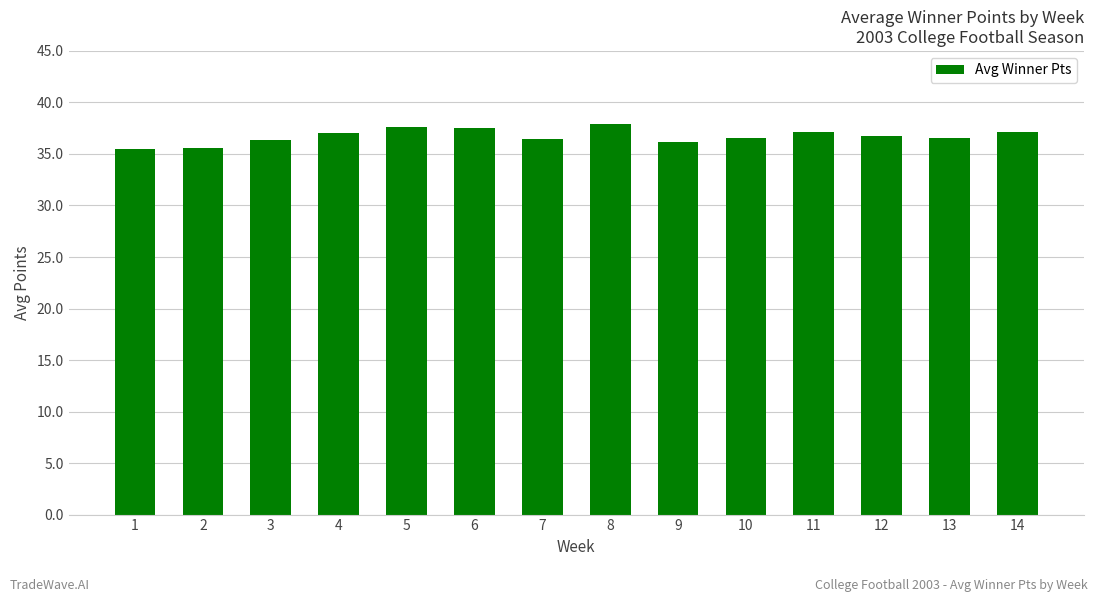

What is the greatest value displayed?

37.9